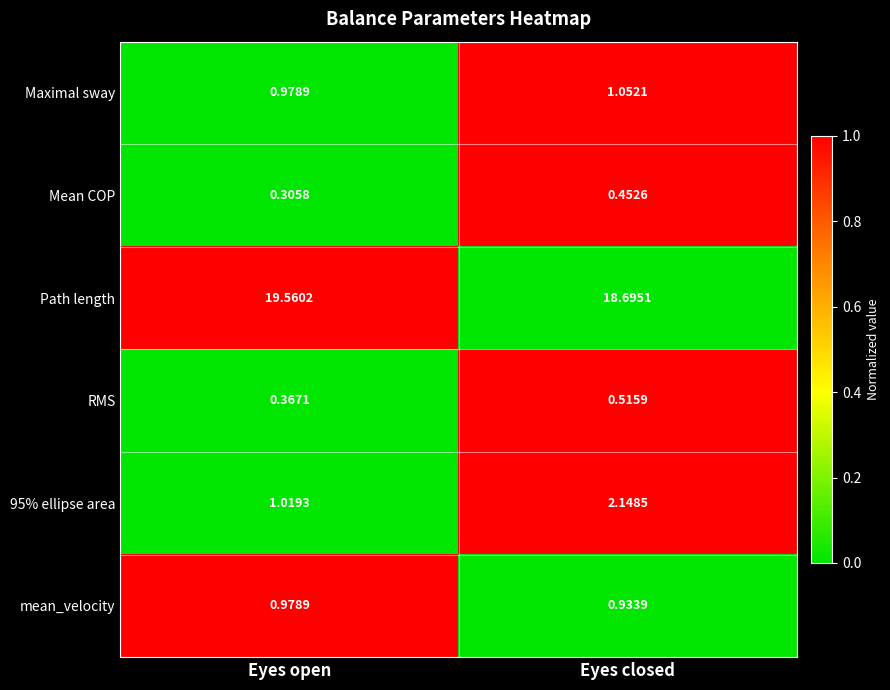

At which category is the sum across all series the highest?

Eyes closed